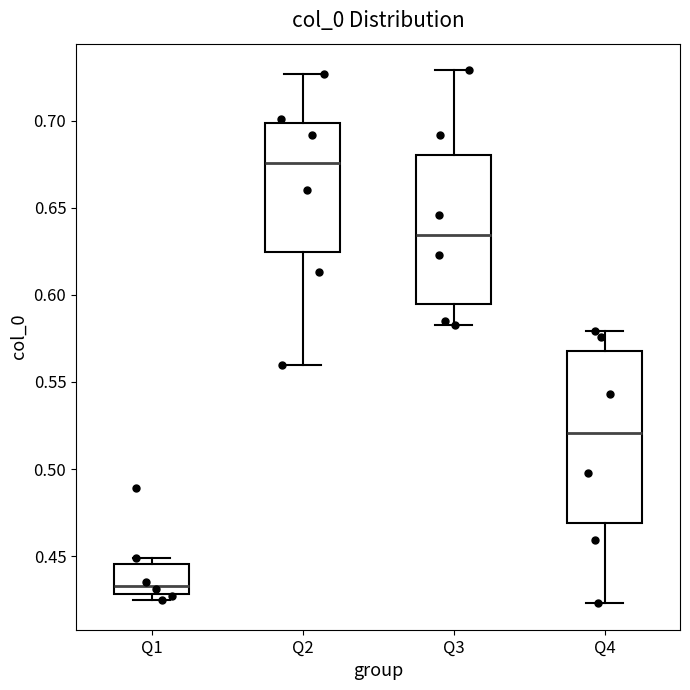

Reading left to right, transcribe this box plot: for each box, give where its median line is, the range the box spans, and where its two whiskers end, as read against the y-axis. The values are not printed on the chart, so give them approximately, as read against the axis.

Q1: median 0.435, box 0.430 to 0.445, whiskers 0.425 to 0.450
Q2: median 0.675, box 0.625 to 0.700, whiskers 0.560 to 0.725
Q3: median 0.635, box 0.595 to 0.680, whiskers 0.585 to 0.730
Q4: median 0.520, box 0.470 to 0.570, whiskers 0.425 to 0.580